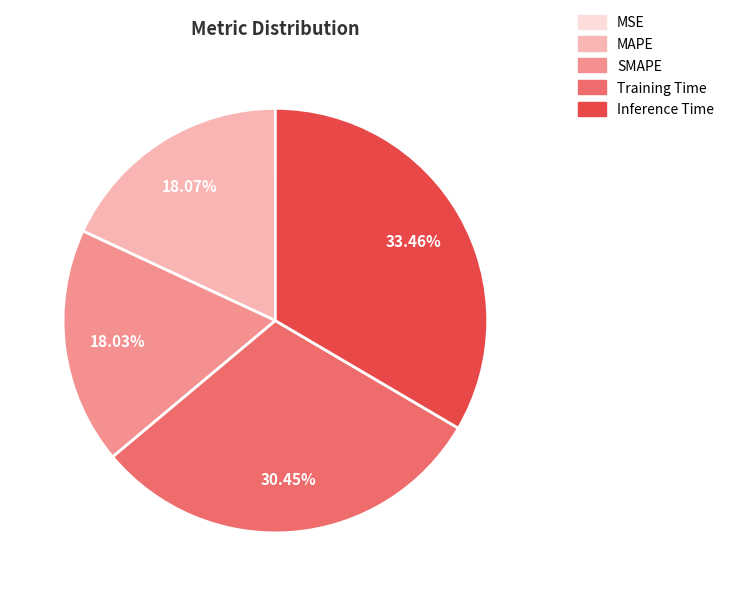

Is there a majority slice in this chart?

No